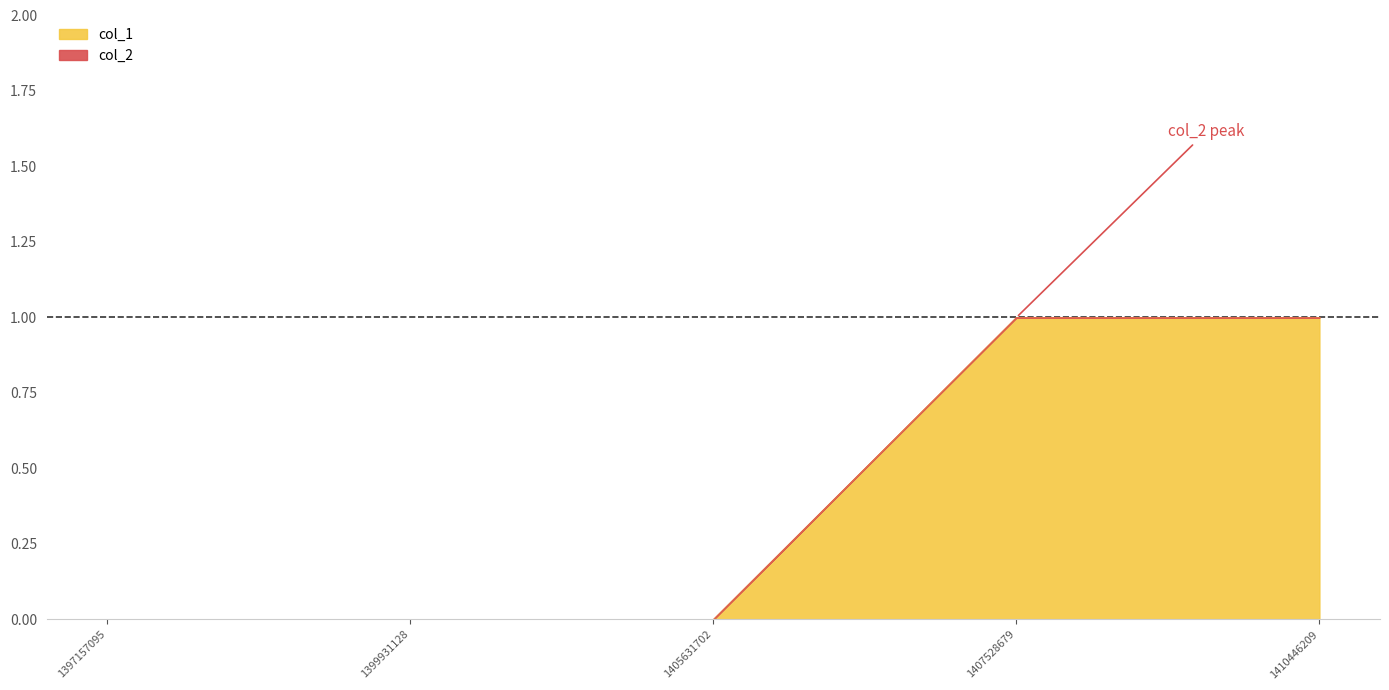

True or false: the data shows 0 at 1410446209.

False